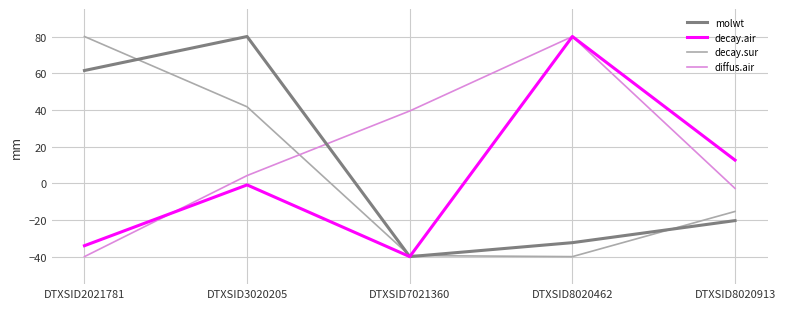

Which series ends up on top after the final intersection of diffus.air and decay.sur?

diffus.air